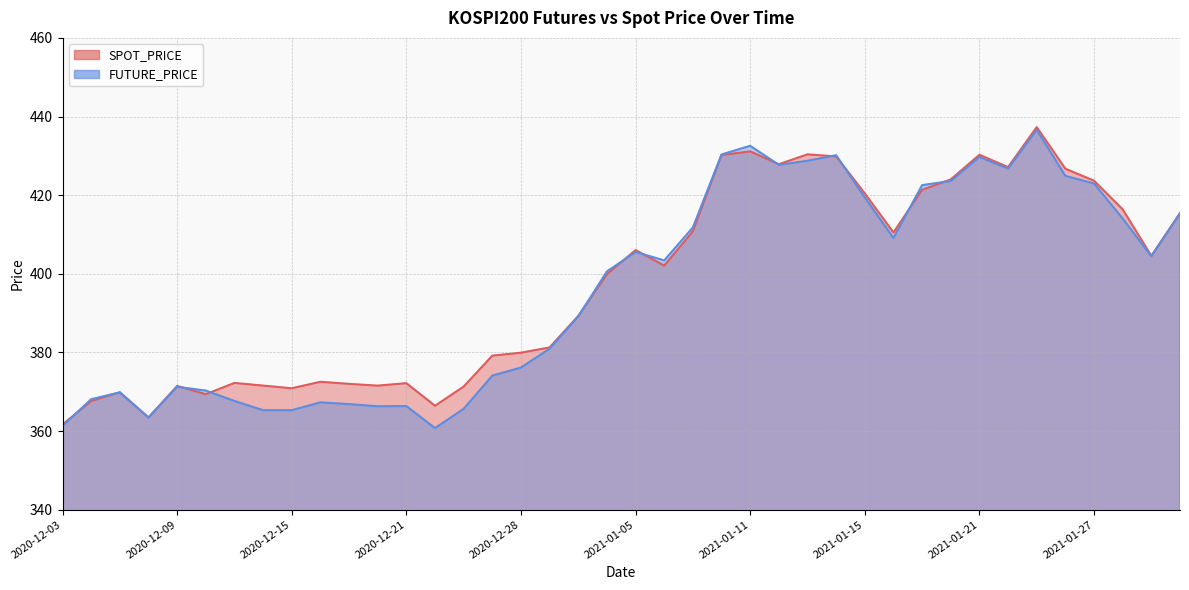

Which series changed the most between 2020-12-29 and 2021-01-26?

SPOT_PRICE